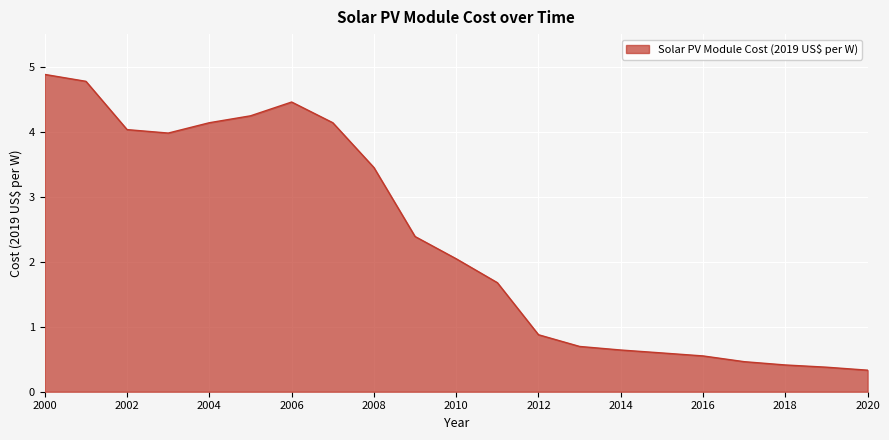

What is the difference between the maximum and minimum values?

4.5